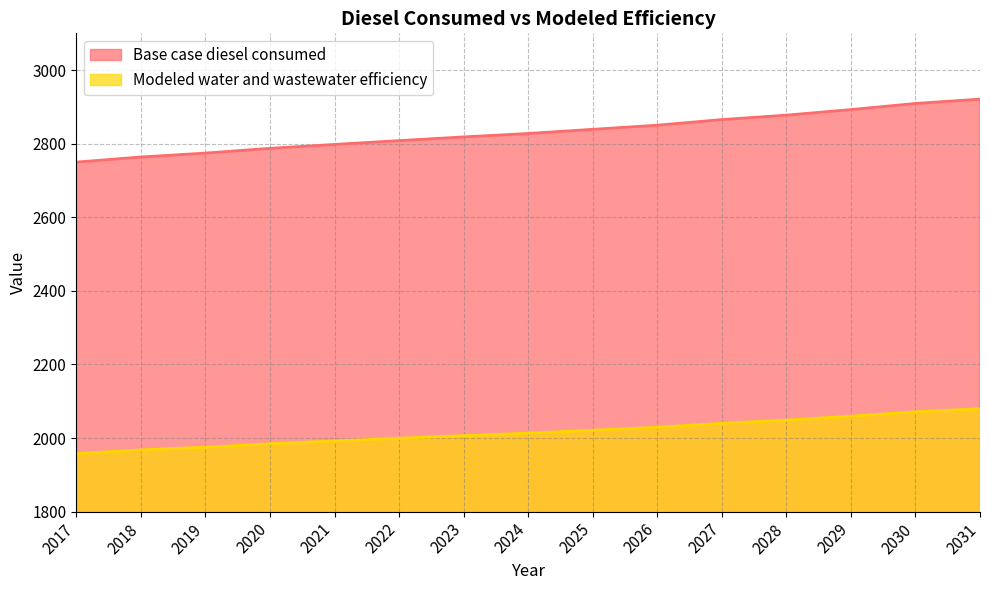

What is the value of the Modeled water and wastewater efficiency point at the 14th from the left?

2071.4